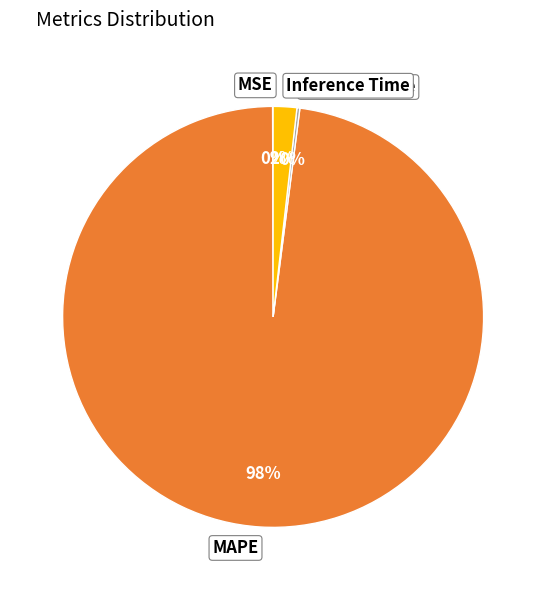

Is it true that MAPE is 91% of the pie?

False